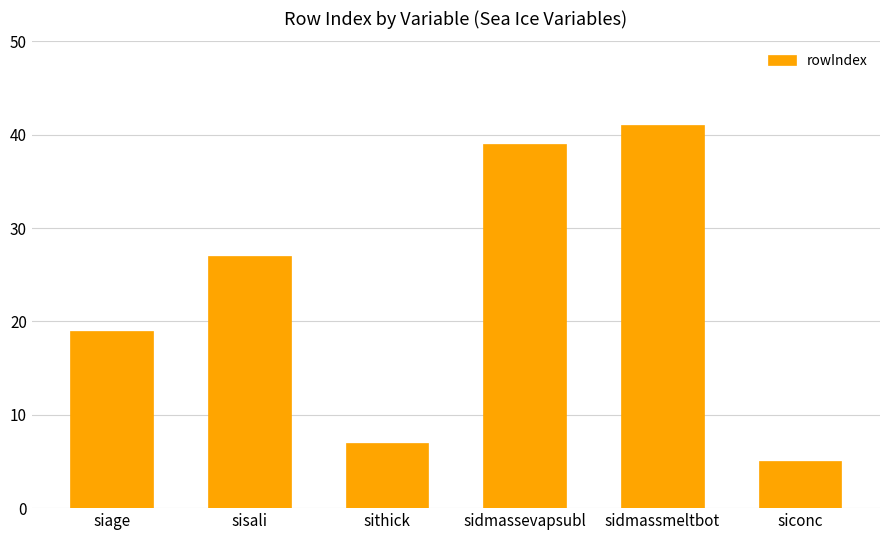

Reading right to left, list all the values displayed in this chart.

siconc=5	sidmassmeltbot=41	sidmassevapsubl=39	sithick=7	sisali=27	siage=19